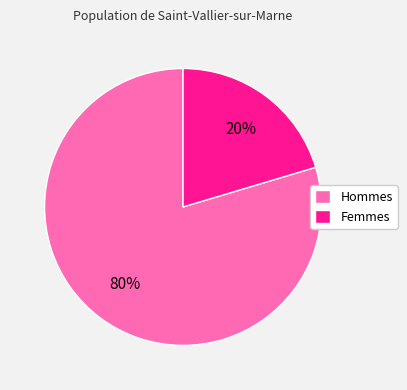

Does Femmes account for over 50% of the chart?

No